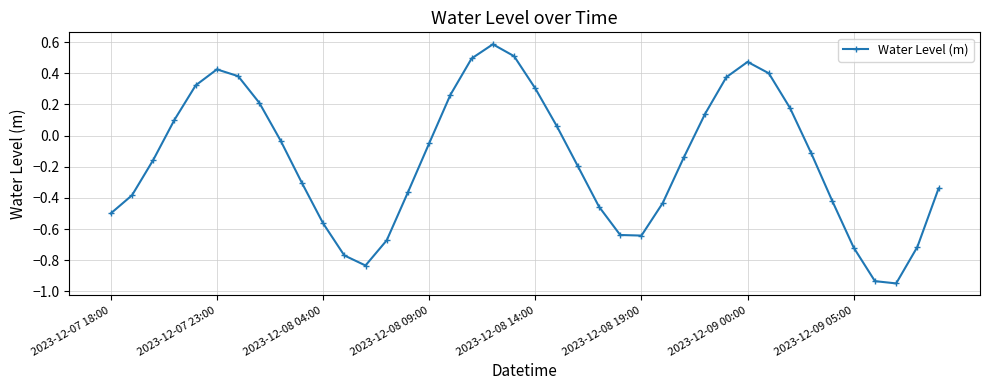

What is the sum of all values?

-6.1